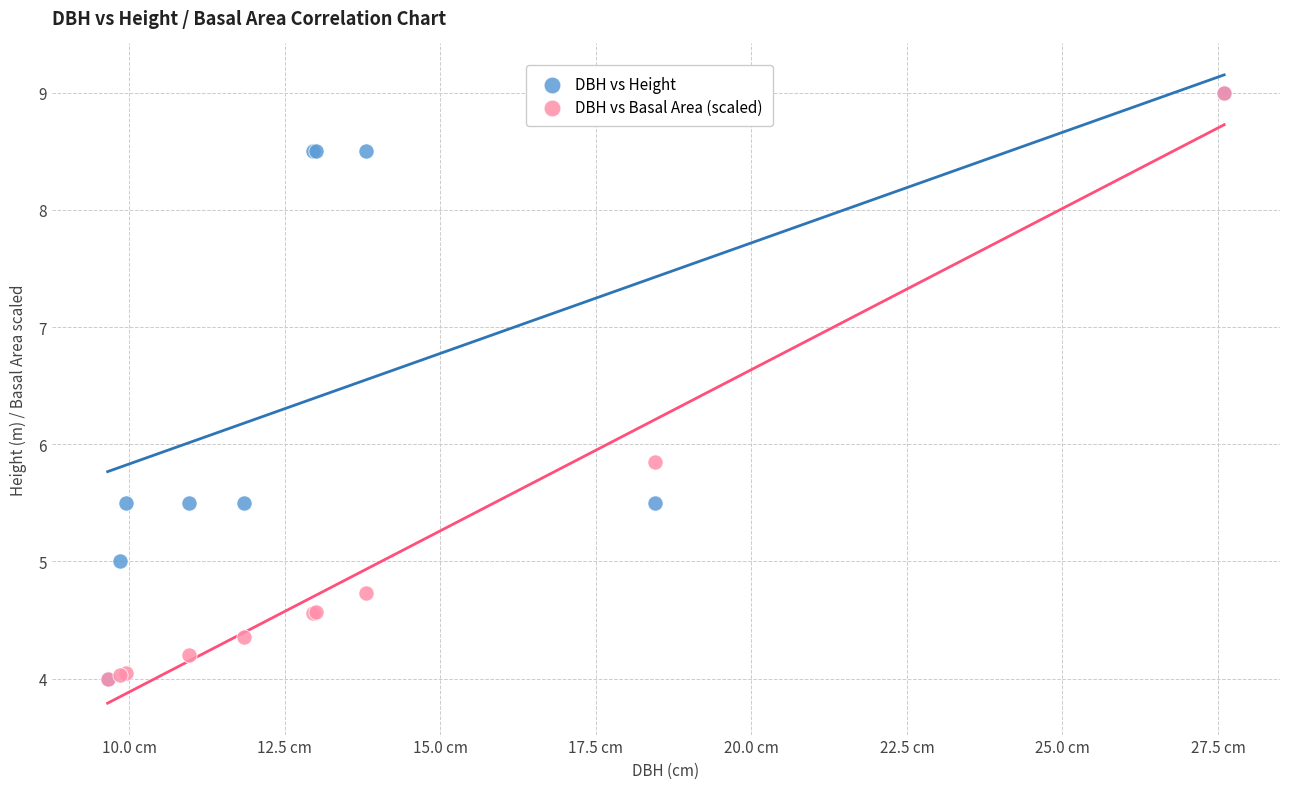

In the DBH vs Height series, what Y value is closest to 6?

5.5